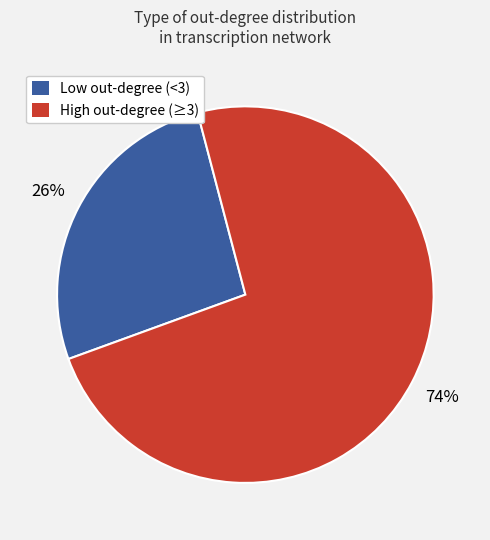

How many segments does this pie chart have?

2